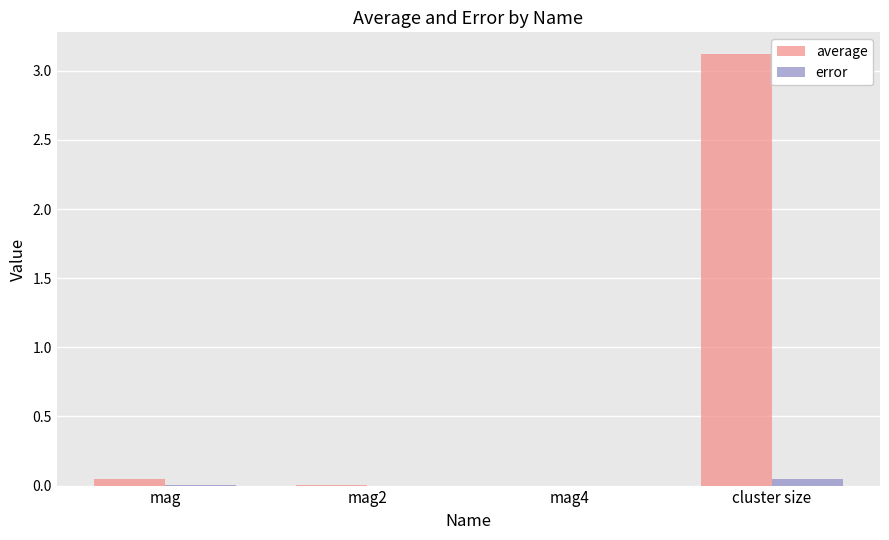

Are the bars grouped side by side (vs. stacked)?

Yes